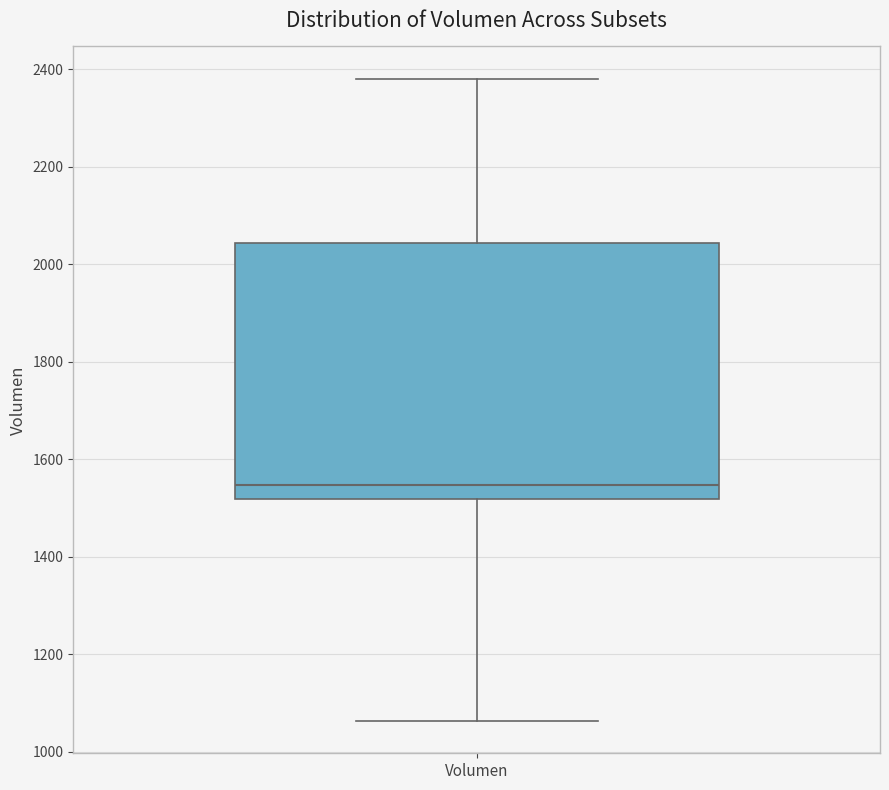

Where does the upper whisker of the box for Volumen end on the y-axis? The values are not printed on the chart, so give them approximately, as read against the axis.

2380